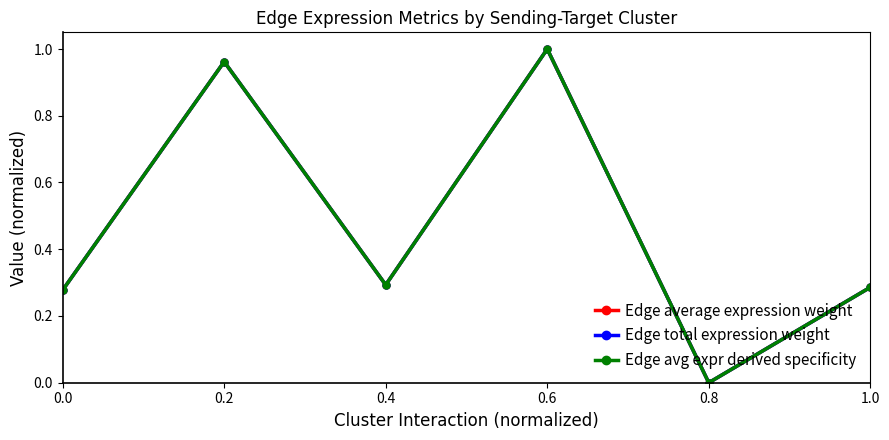

The value of Edge total expression weight at 0.0 is 0.3. True or false?

True